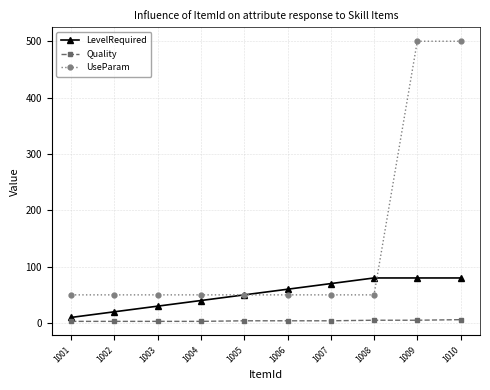

What is the maximum value for LevelRequired?

80